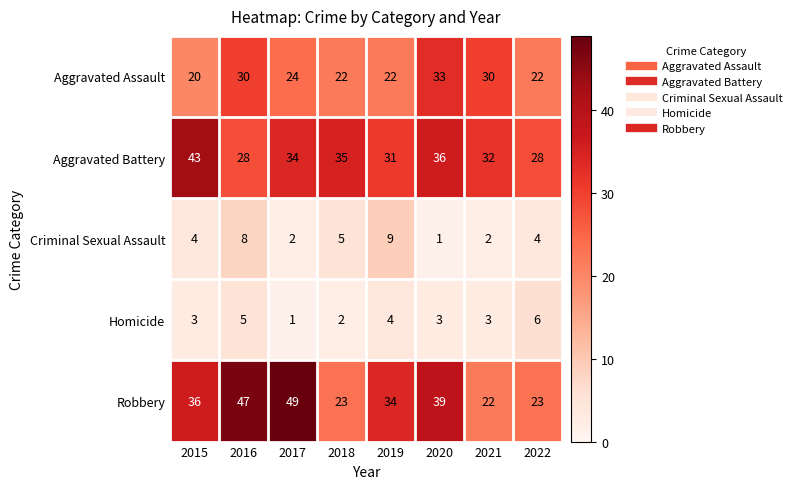

Where does the Aggravated Battery series first go above 34?

2015